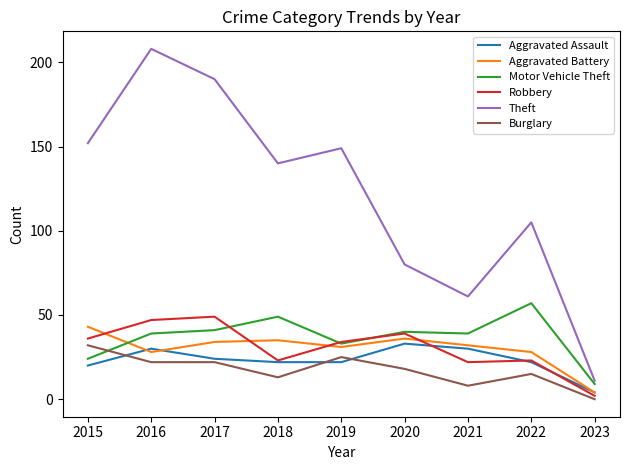

What value does the Burglary series have at 2017?

22